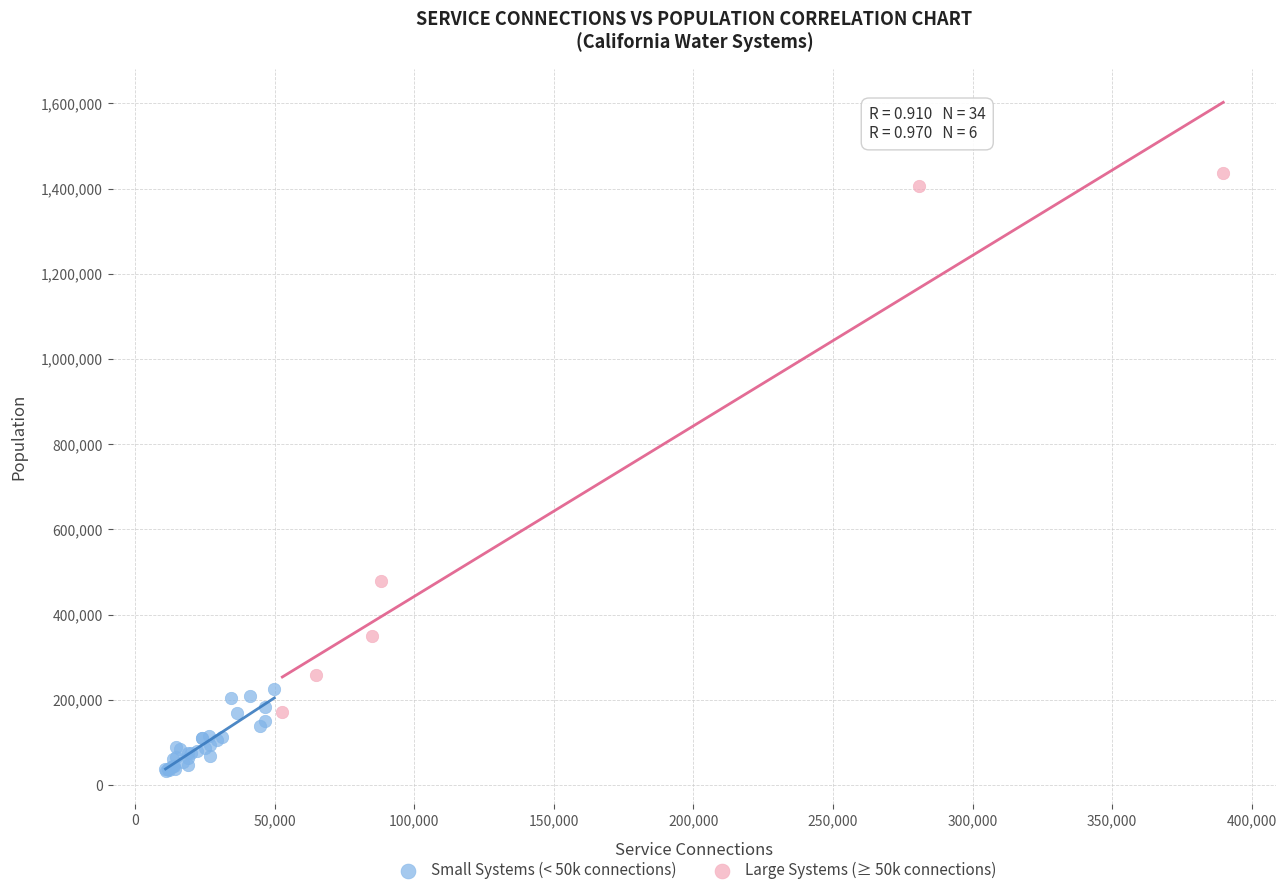

Which series reaches the minimum Y coordinate?

Small Systems (< 50k connections)